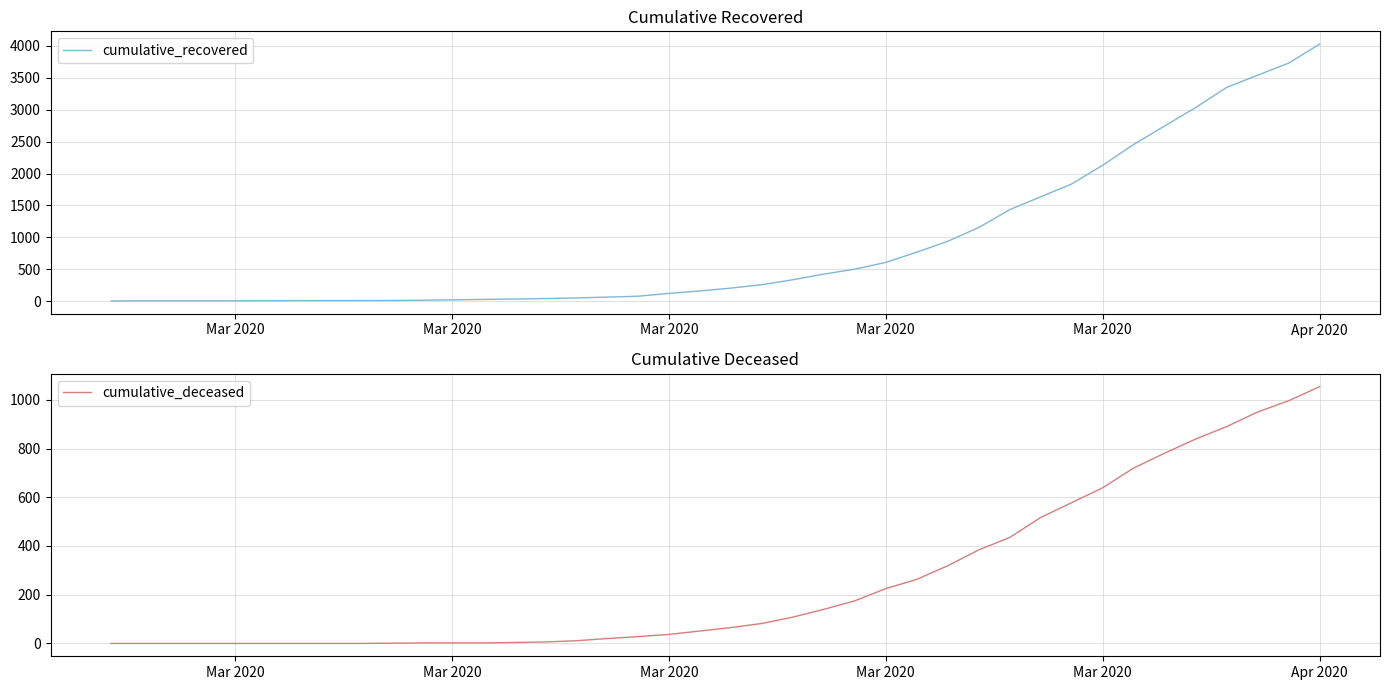

What are all the series names shown in the legend?

cumulative_recovered, cumulative_deceased